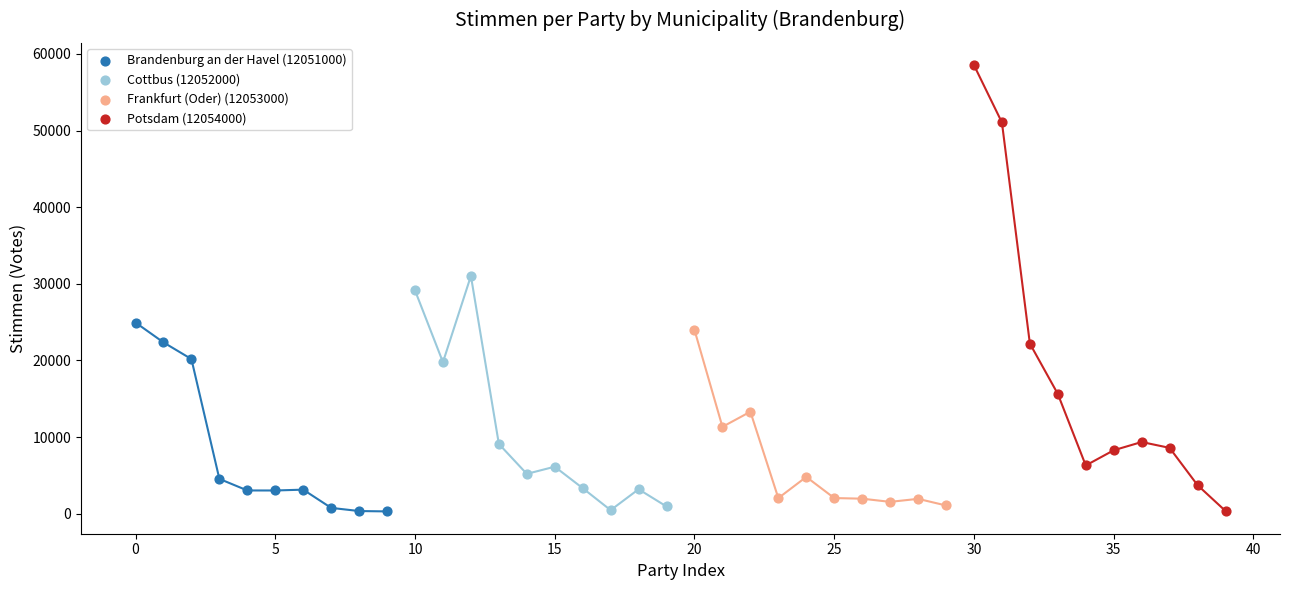

Which series reaches the maximum Y coordinate?

Potsdam (12054000)